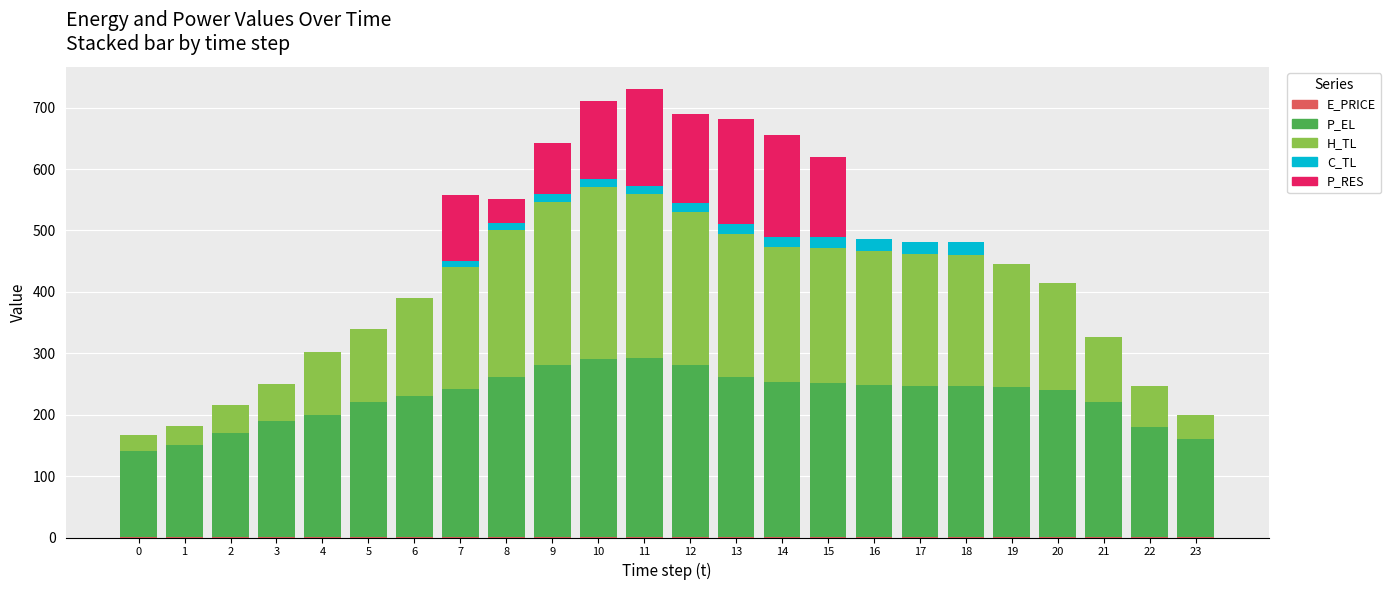

Between 6 and 0, which is larger?

6